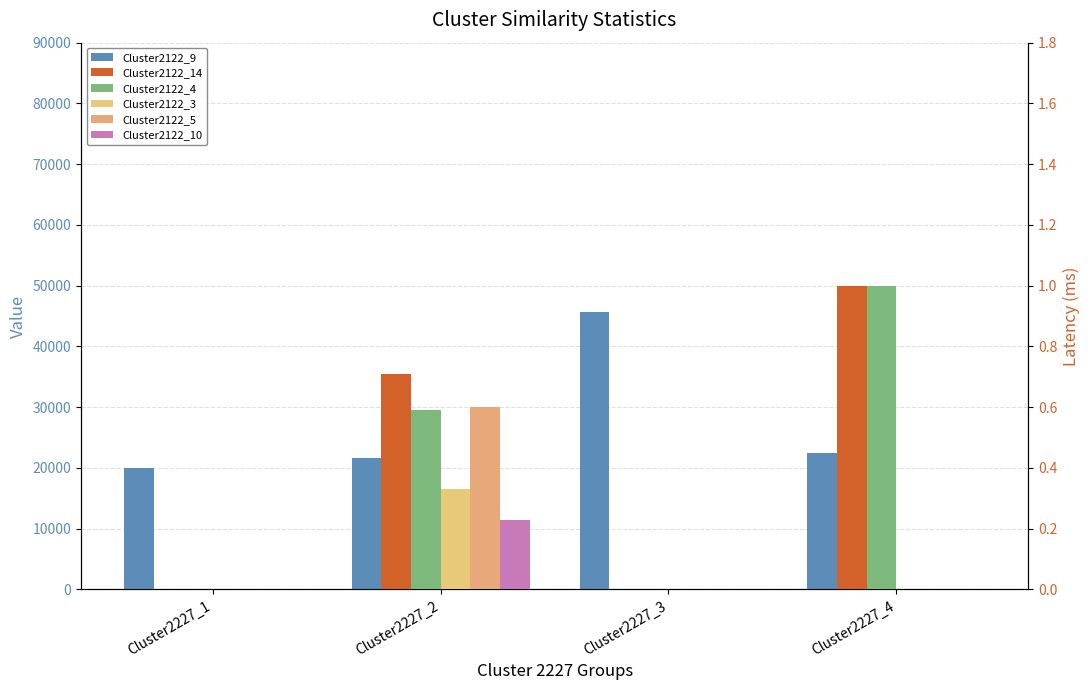

At which label does Cluster2122_3 reach its minimum?

Cluster2227_1